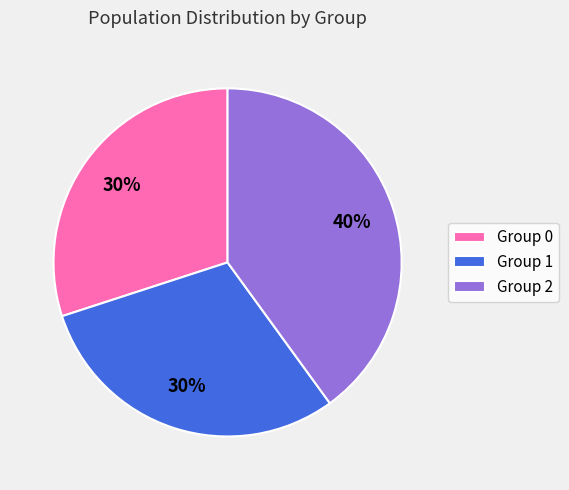

How many slices are in this pie chart?

3